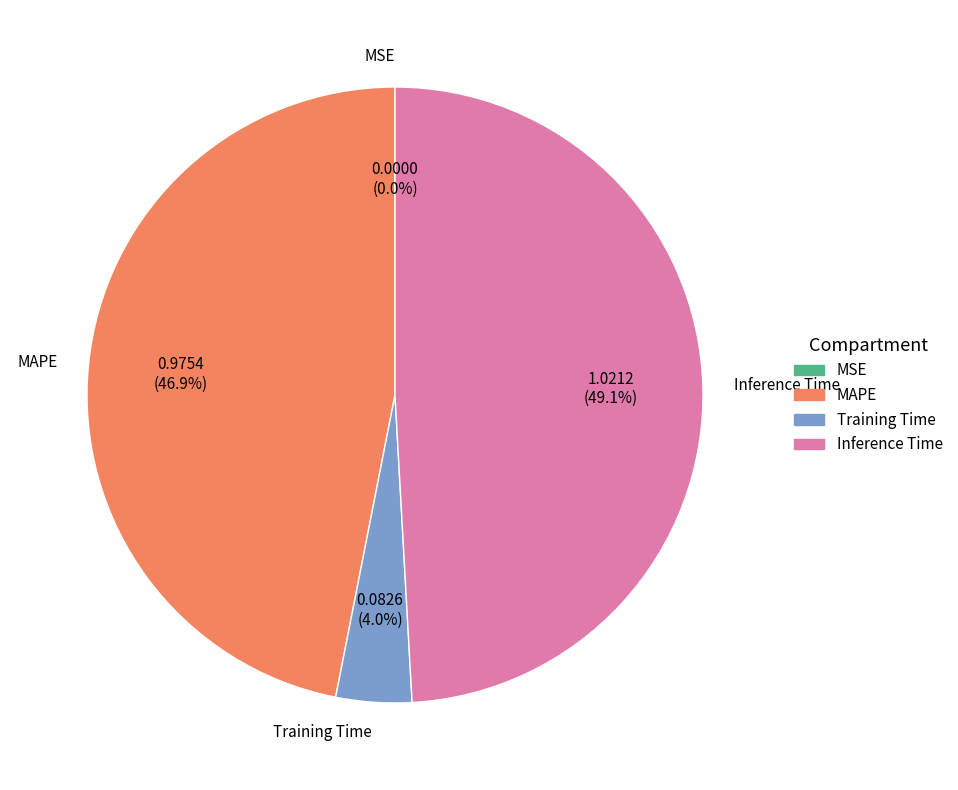

Which slice is the largest?

Inference Time